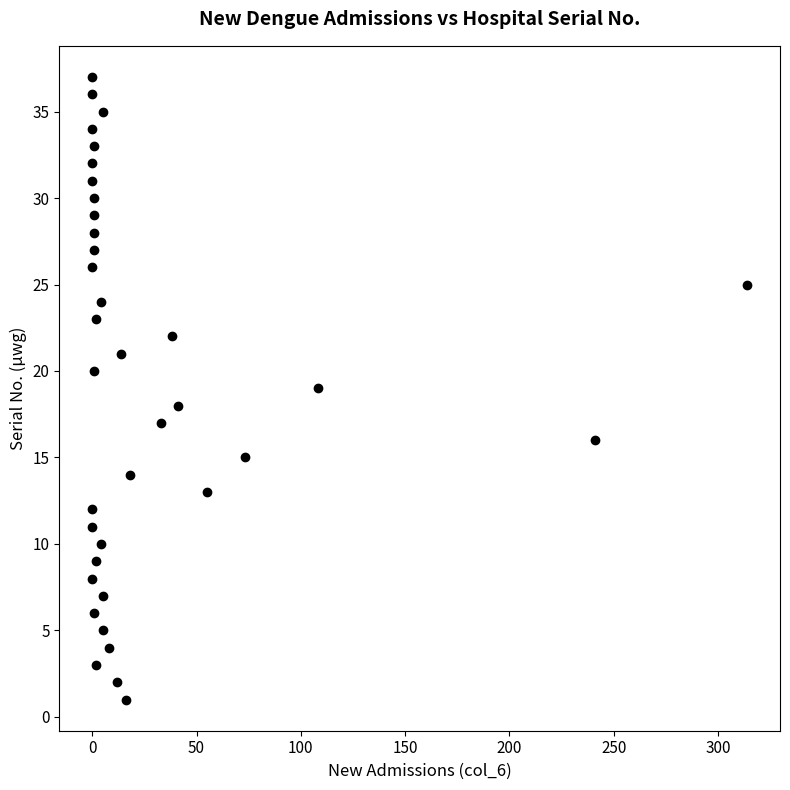

What is the range of Y values (max minus min)?

36